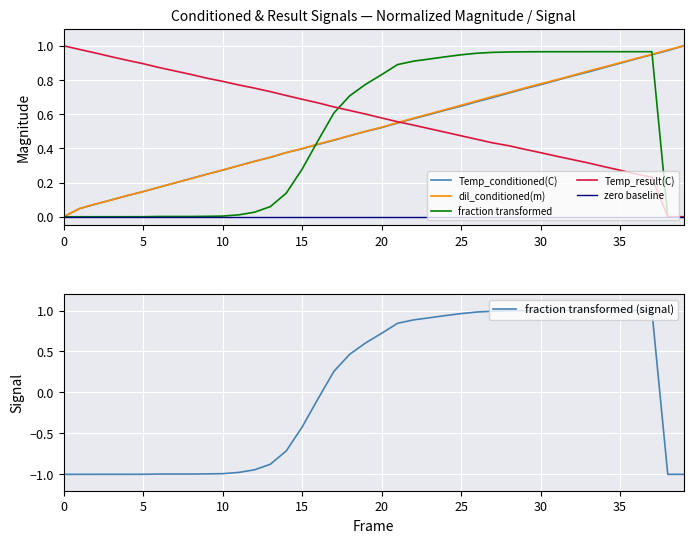

True or false: Temp_conditioned(C) and Temp_result(C) intersect in this chart.

True